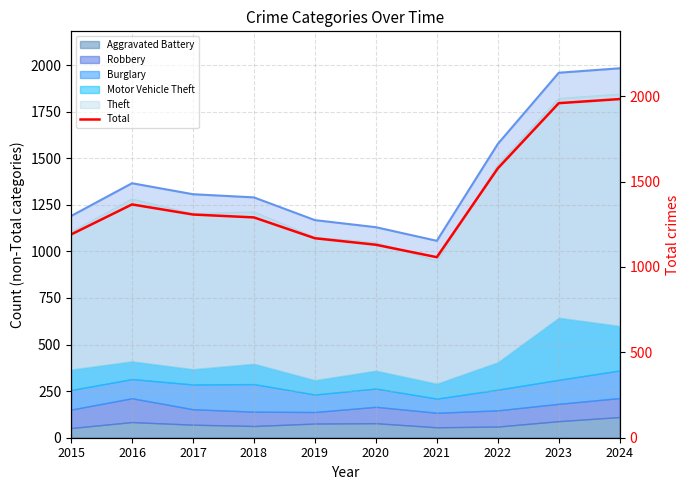

At which label does the data first exceed 1307?

2016